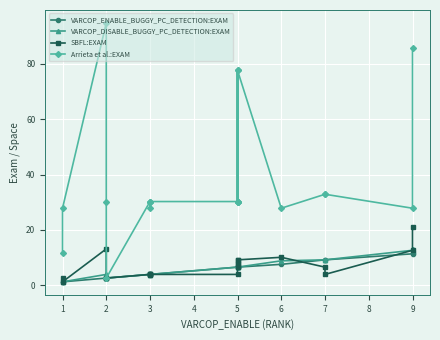

At which label does SBFL:EXAM reach its minimum?

1